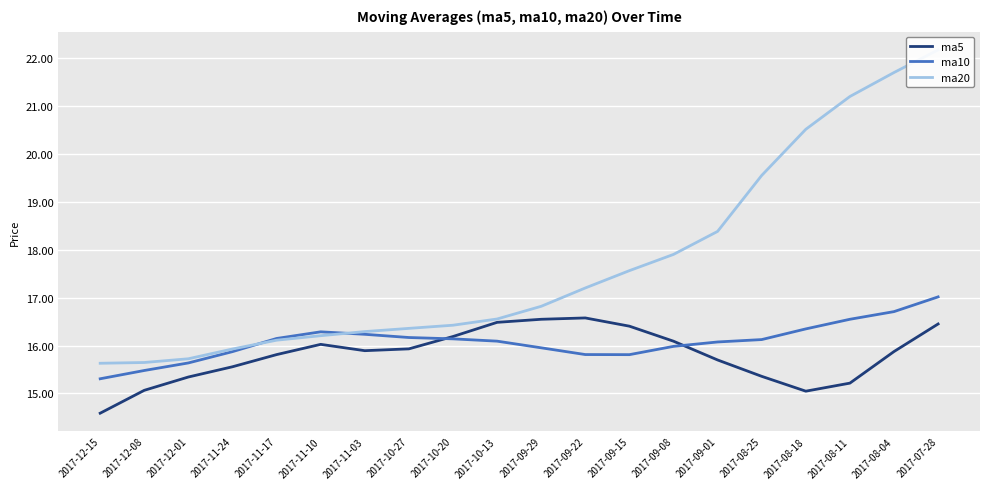

What is the total value across all series at 2017-11-03?

48.4